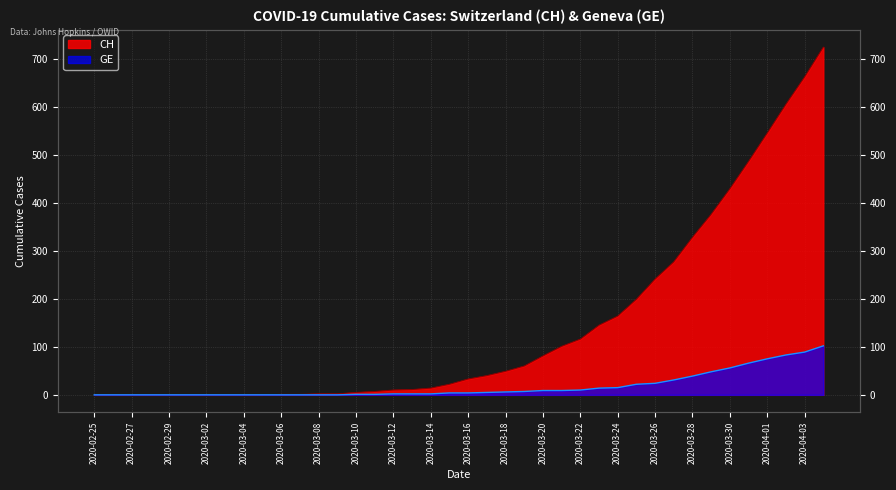

What is the maximum value for CH?

724